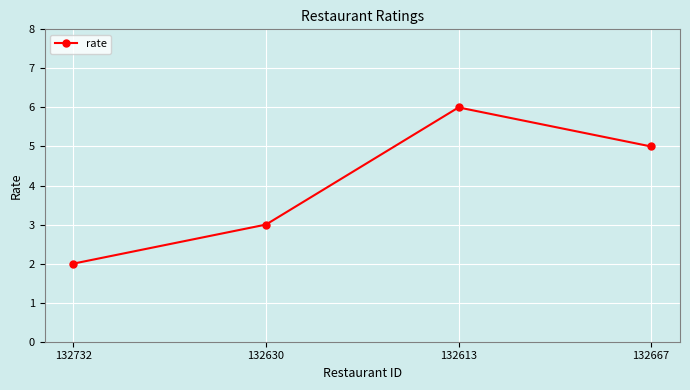

What is the label of the 1st point from the left?

132732